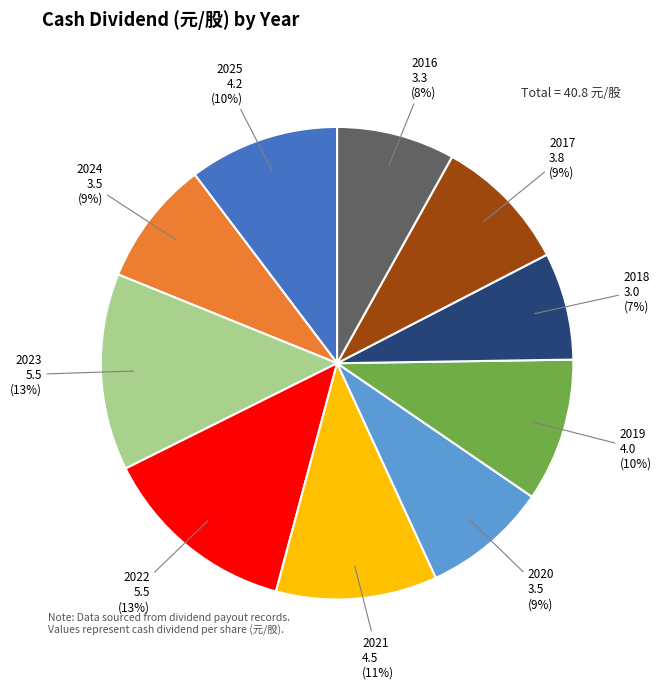

What percentage is the 2020 slice, to the nearest percent?

9%